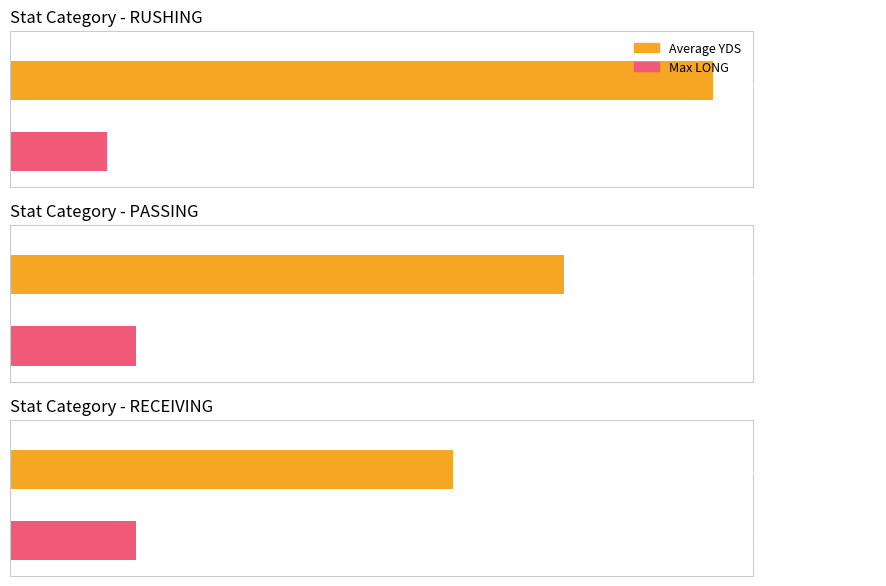

Which series has the widest spread of values?

YDS